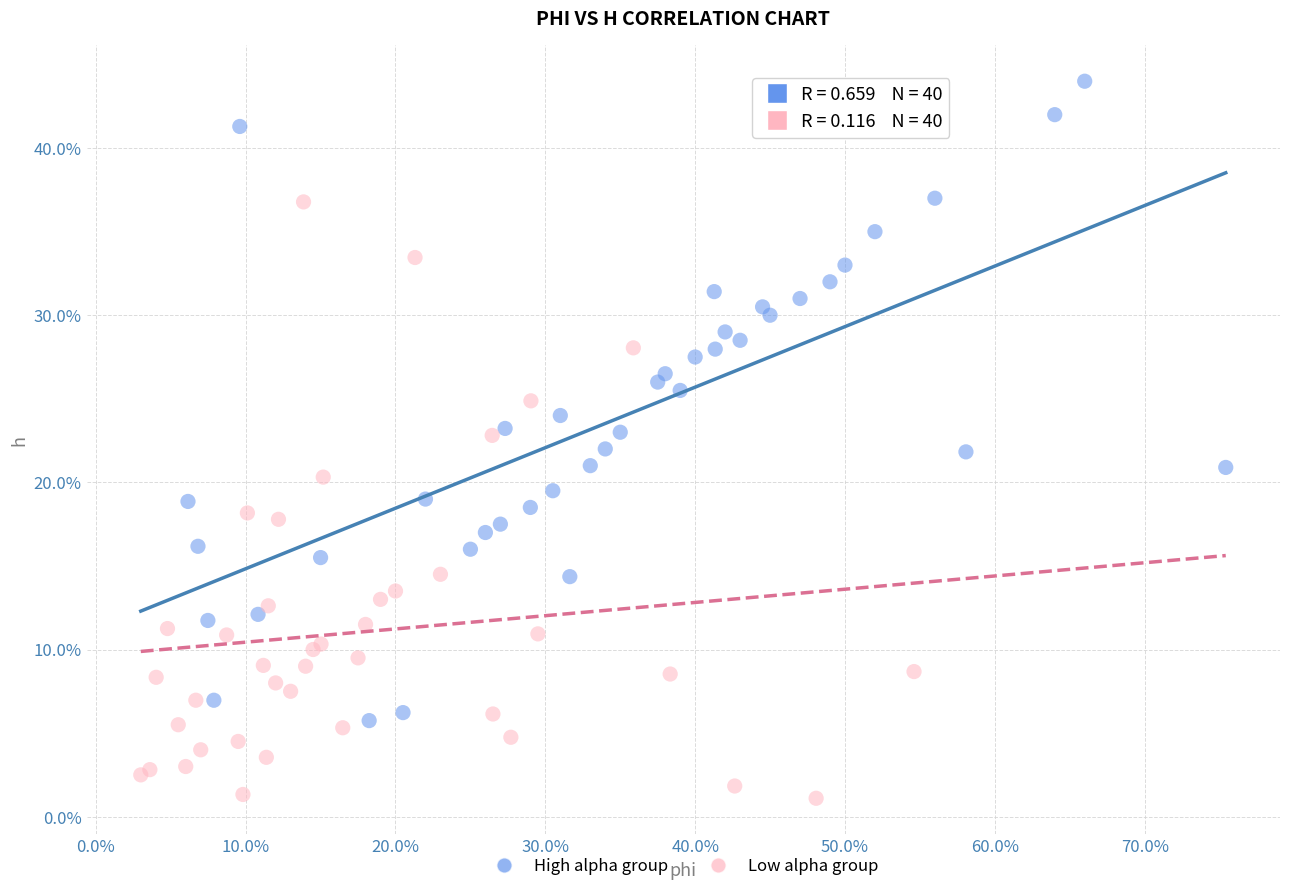

Which series reaches the maximum Y coordinate?

High alpha group